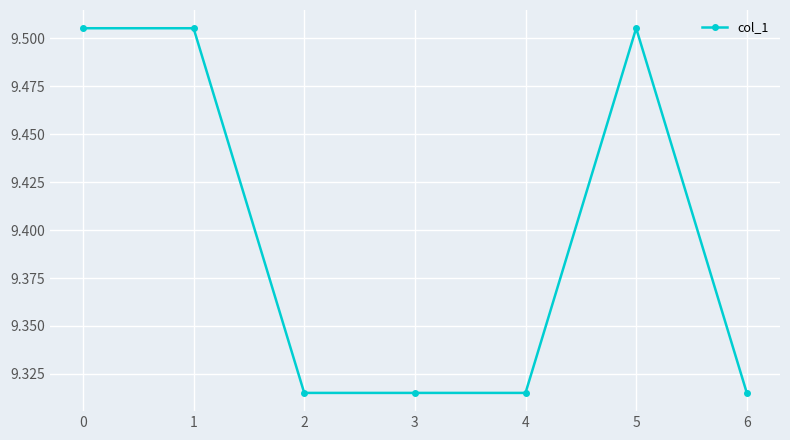

Is it true that the value at 6 is 4.0?

False